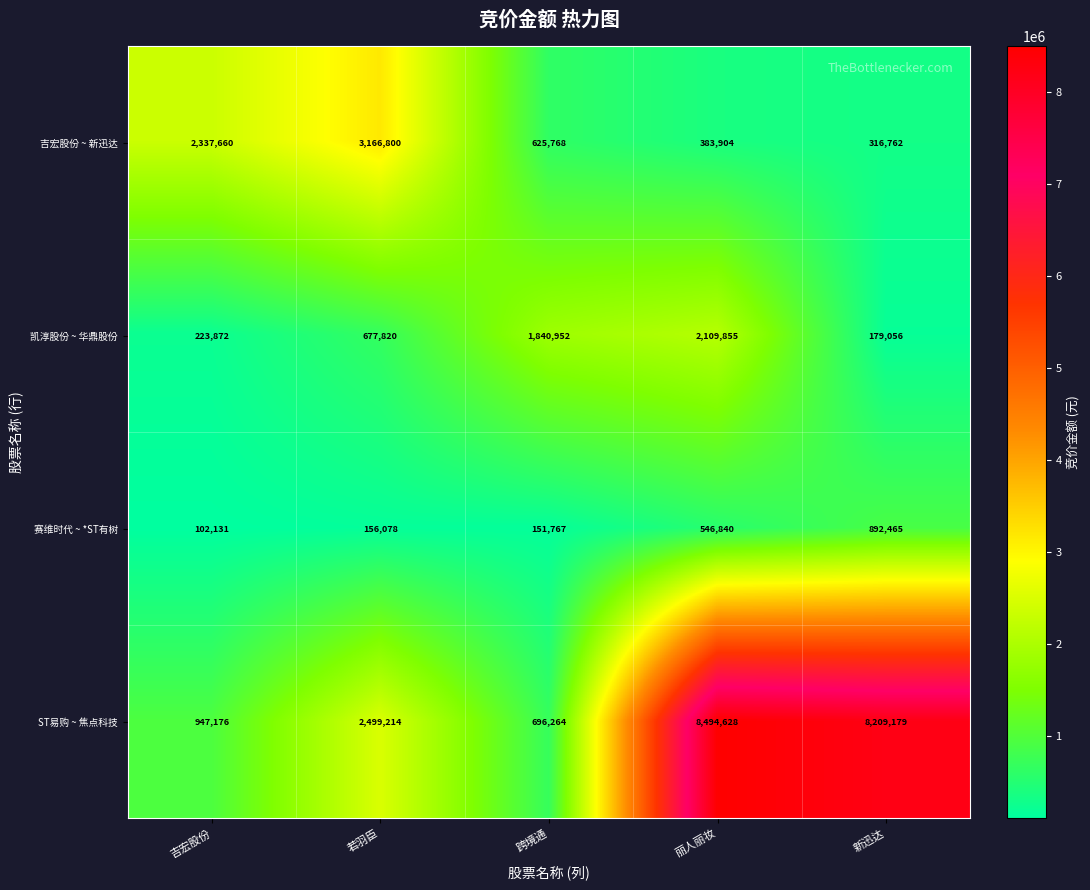

At which category is the sum across all series the highest?

丽人丽妆